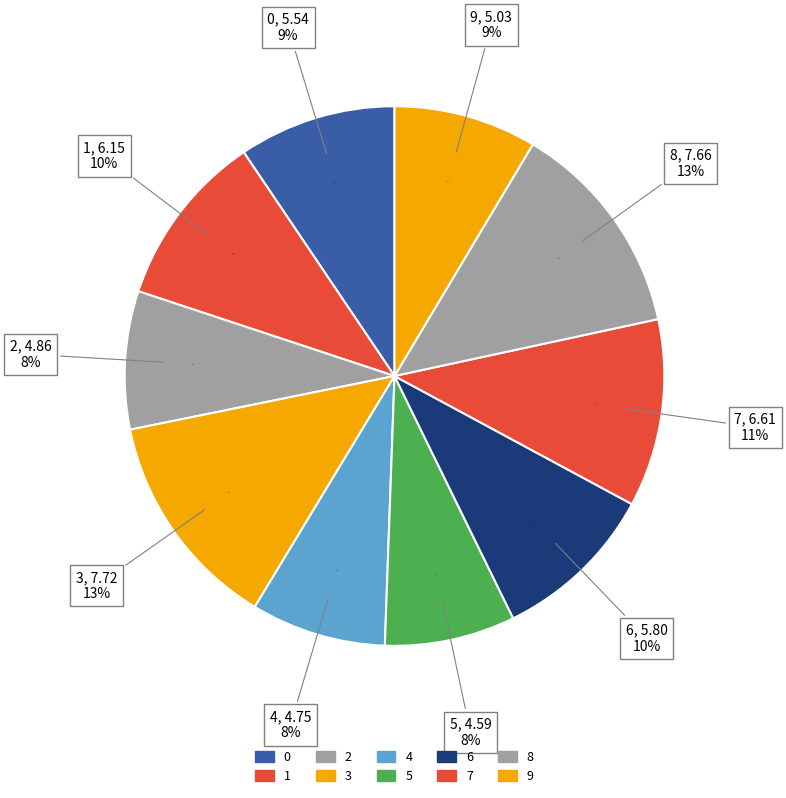

Does 9 represent more than half of the total?

No